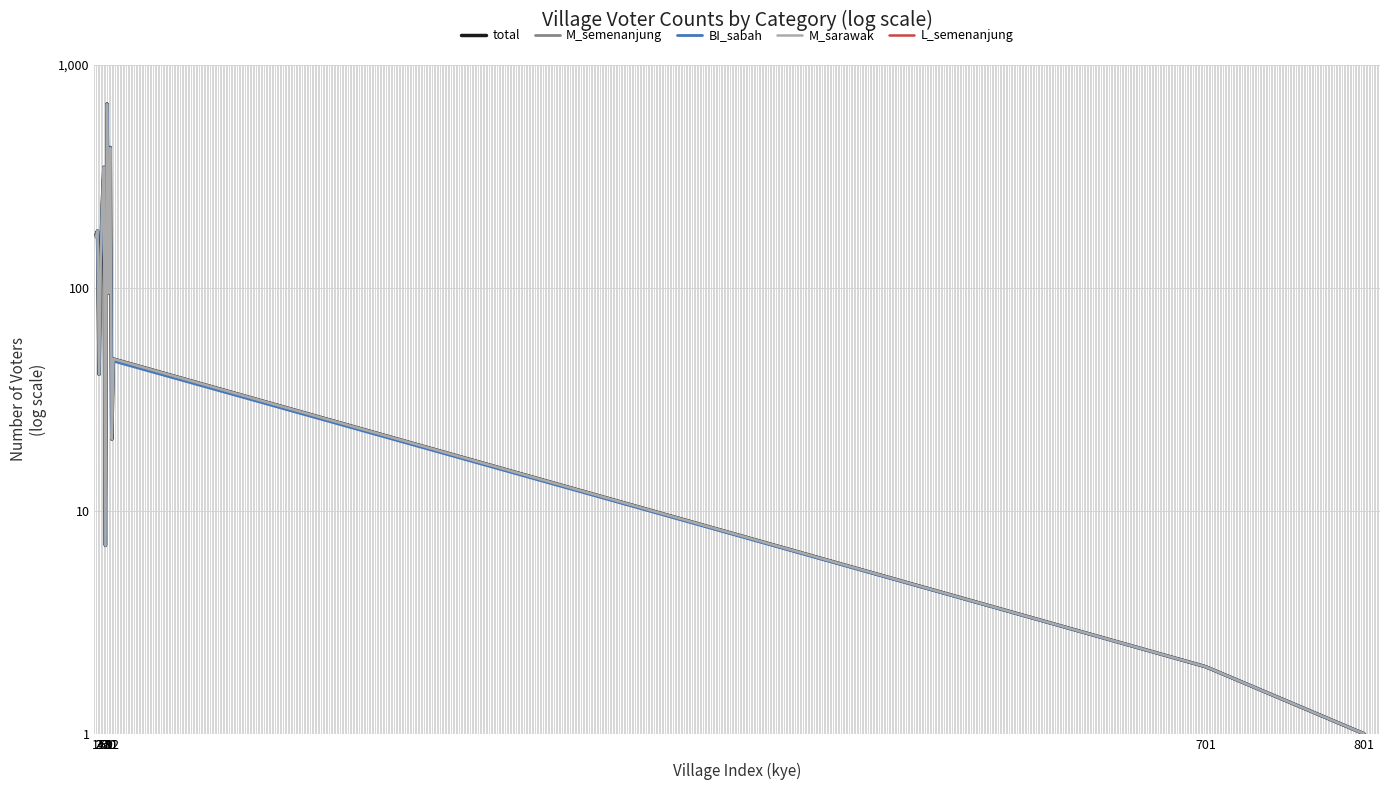

What is the highest value of the BI_sabah series?

665.0